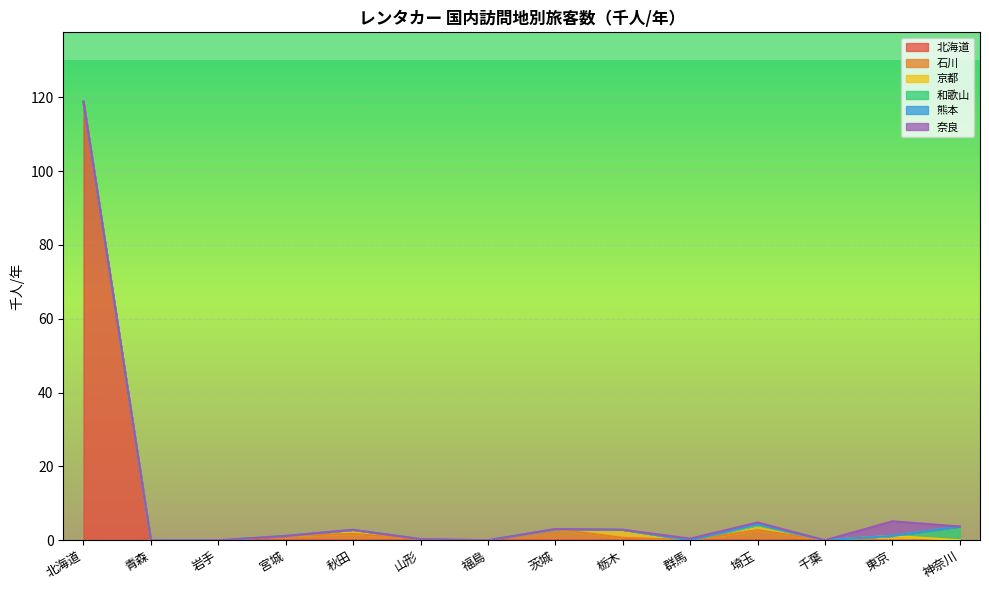

True or false: 奈良 has more than 1 points higher than both neighbors.

True